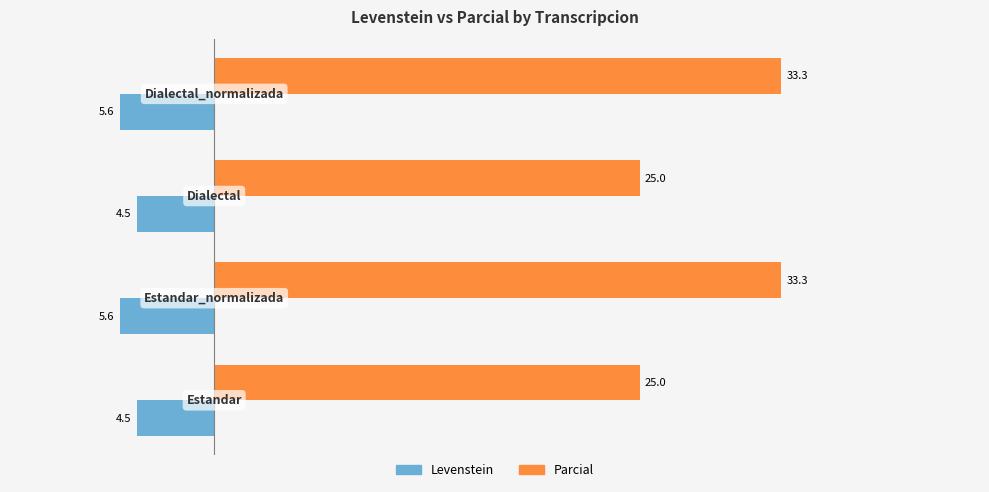

List the series in order of their overall mean, highest first.

Parcial, Levenstein